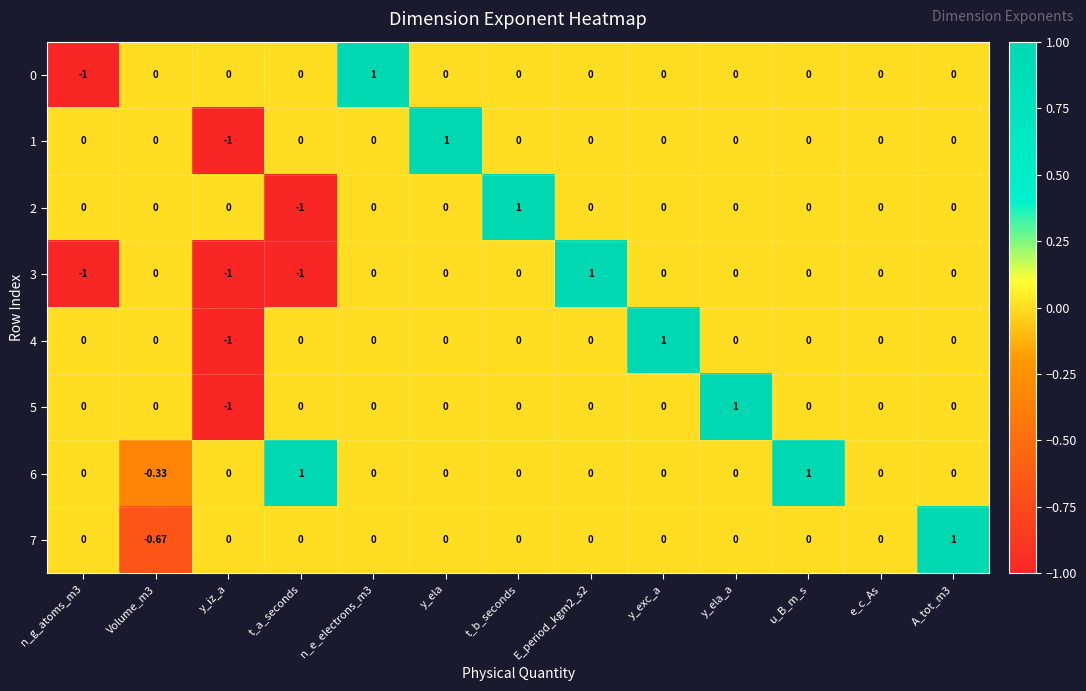

How many data points in 7 are less than 0?

1